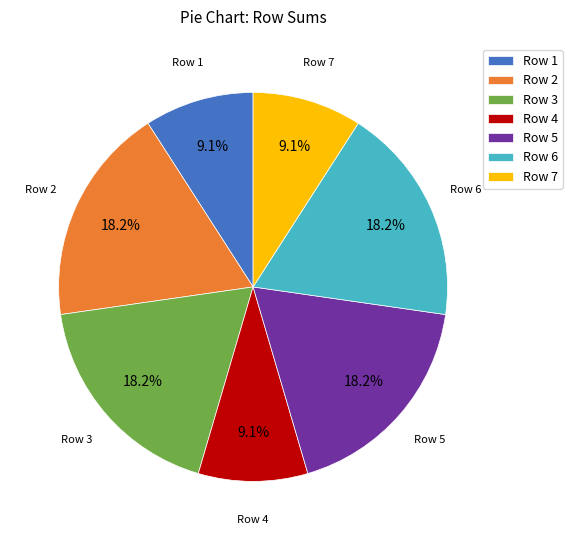

Combined, what portion of the pie is Row 1 and Row 3?

27.3%